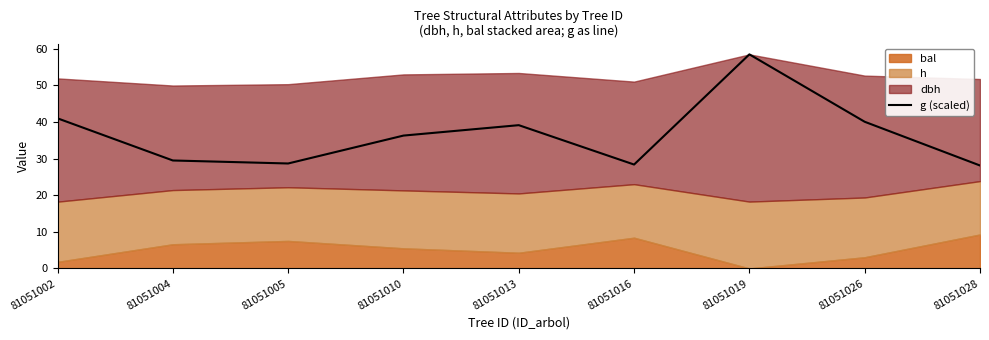

How many interior local peaks (higher than both neighbors) does the data have?

2